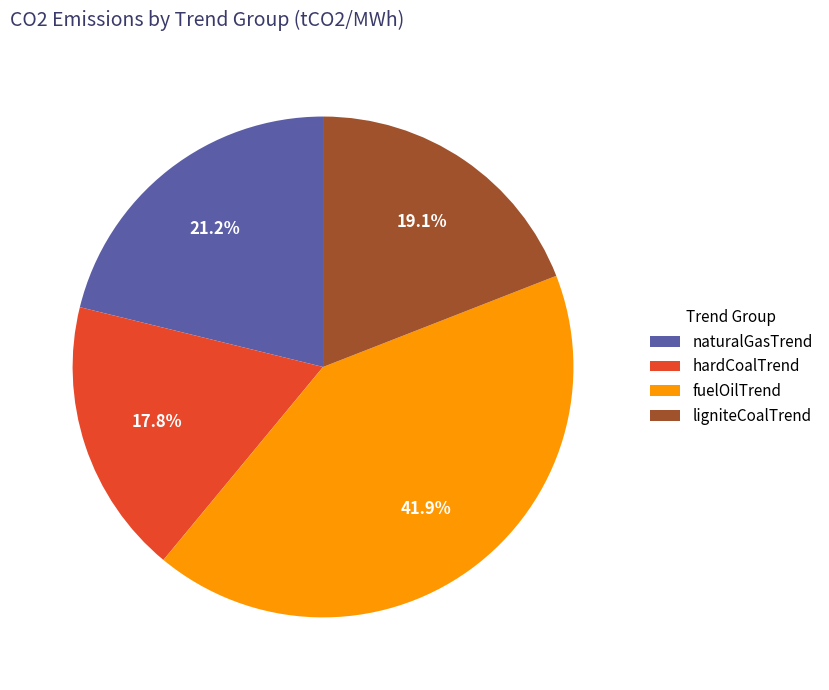

To the nearest percent, what is the average slice percentage?

25%